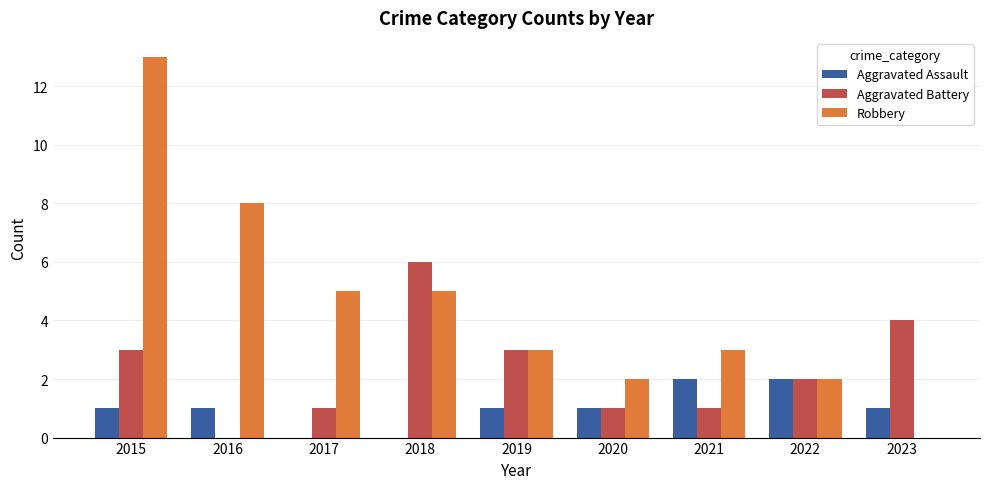

Read the Aggravated Battery value at 2018.

6